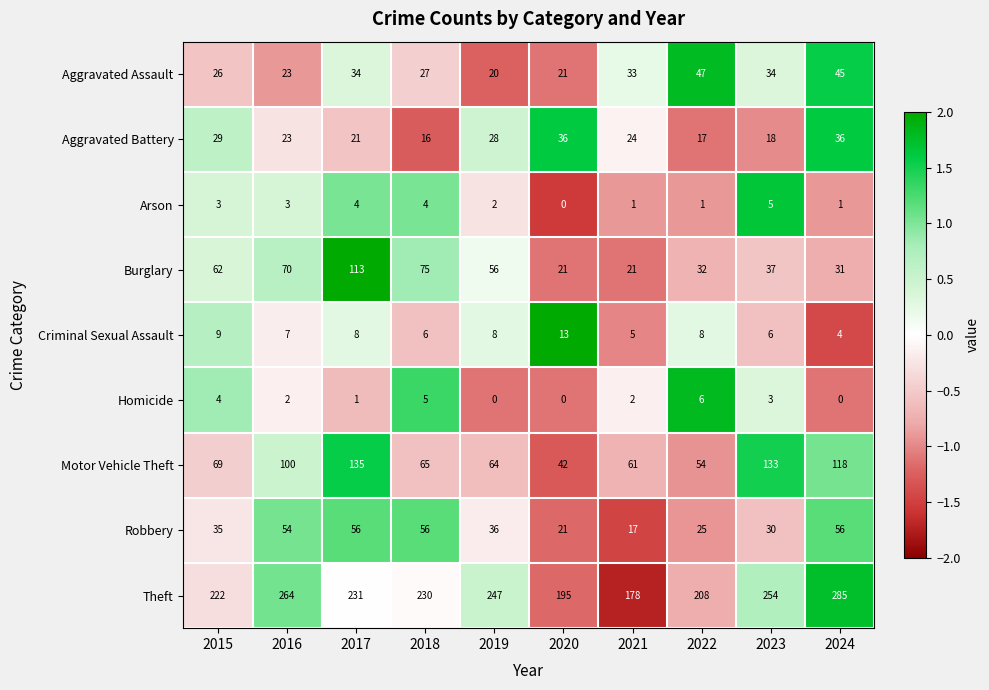

The Arson series shows 6 at 2017. True or false?

False